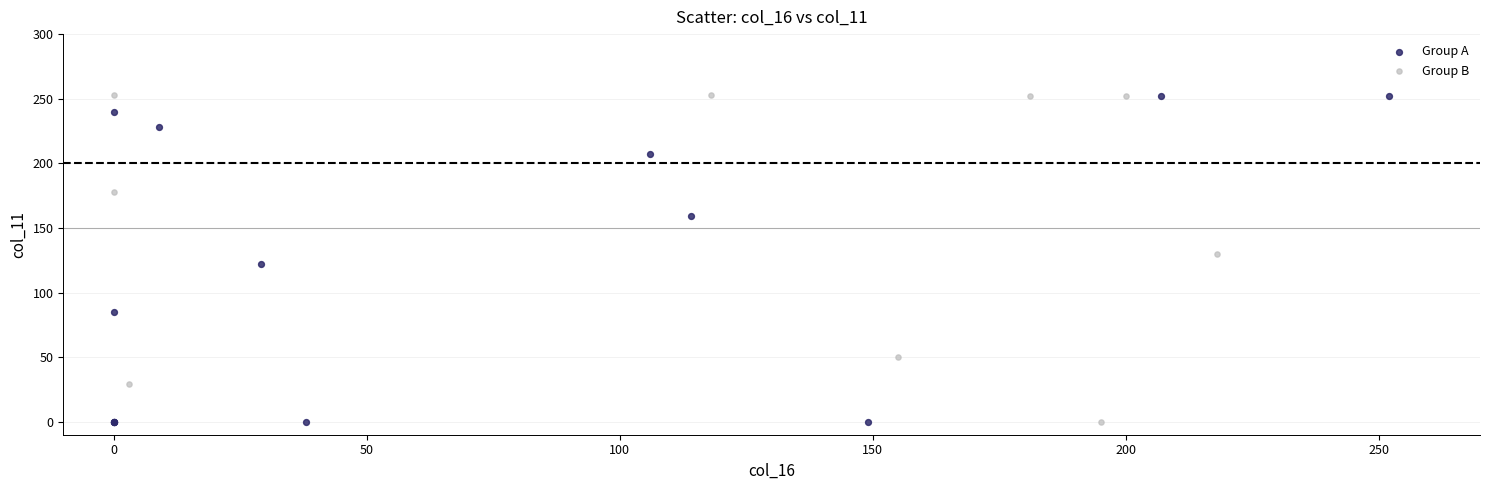

What are all the series names shown in the legend?

Group A, Group B